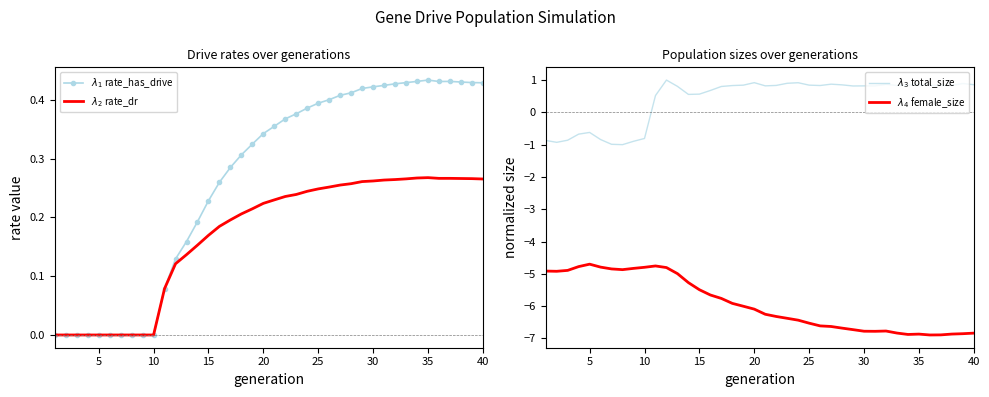

Reading right to left, list all the values displayed in this chart.

$\lambda_1$ rate_has_drive: 0.4	0.4	0.4	0.4	0.4	0.4	0.4	0.4	0.4	0.4	0.4	0.4	0.4	0.4	0.4	0.4	0.4	0.4	0.4	0.4	0.3	0.3	0.3	0.3	0.3	0.2	0.2	0.2	0.1	0.1	0.0	0.0	0.0	0.0	0.0	0.0	0.0	0.0	0.0	0.0
$\lambda_2$ rate_dr: 0.3	0.3	0.3	0.3	0.3	0.3	0.3	0.3	0.3	0.3	0.3	0.3	0.3	0.3	0.3	0.2	0.2	0.2	0.2	0.2	0.2	0.2	0.2	0.2	0.2	0.2	0.2	0.1	0.1	0.1	0.0	0.0	0.0	0.0	0.0	0.0	0.0	0.0	0.0	0.0
$\lambda_3$ total_size: 0.9	0.9	0.8	0.8	0.8	0.9	0.8	0.8	0.9	0.8	0.8	0.8	0.9	0.9	0.8	0.8	0.9	0.9	0.8	0.8	0.9	0.8	0.8	0.8	0.7	0.6	0.6	0.8	1.0	0.5	-0.8	-0.9	-1.0	-1.0	-0.8	-0.6	-0.7	-0.9	-0.9	-0.9
$\lambda_4$ female_size: -6.8	-6.9	-6.9	-6.9	-6.9	-6.9	-6.9	-6.8	-6.8	-6.8	-6.8	-6.7	-6.7	-6.6	-6.6	-6.5	-6.4	-6.4	-6.3	-6.3	-6.1	-6.0	-5.9	-5.8	-5.7	-5.5	-5.3	-5.0	-4.8	-4.8	-4.8	-4.8	-4.9	-4.8	-4.8	-4.7	-4.8	-4.9	-4.9	-4.9